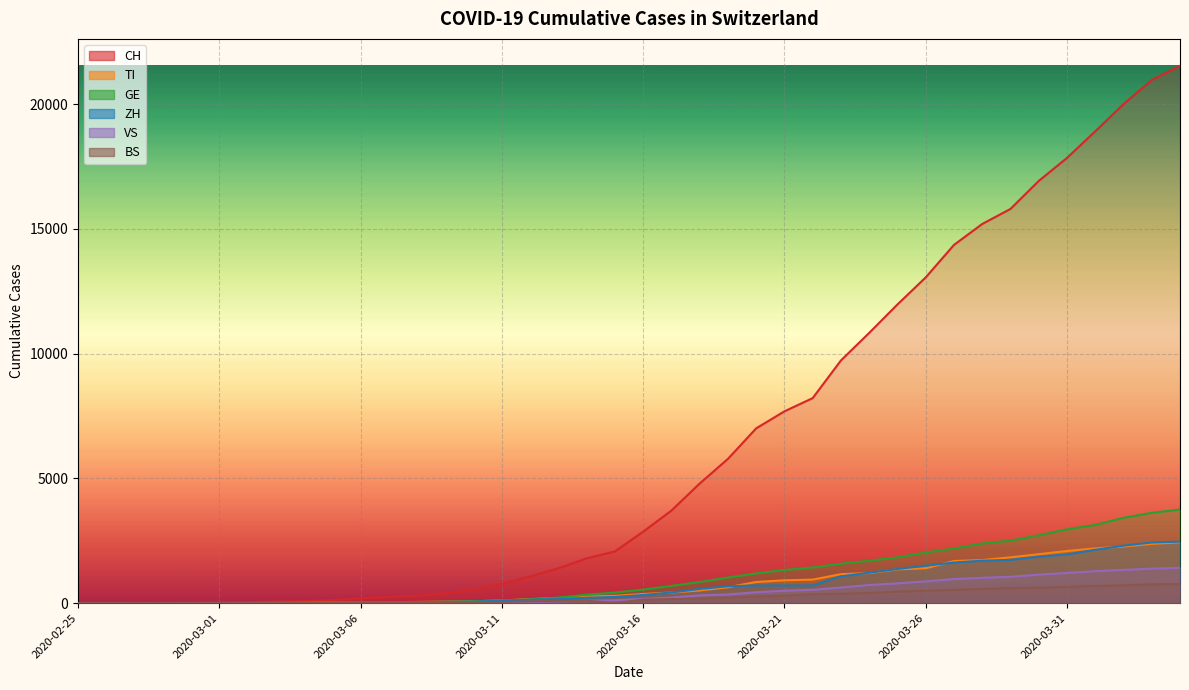

Does the chart display data point markers on the line(s)?

No